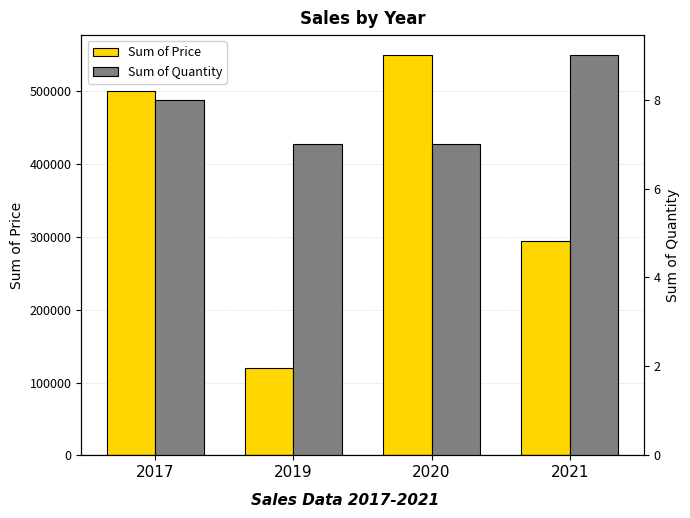

Which series has the widest spread of values?

Sum of Price